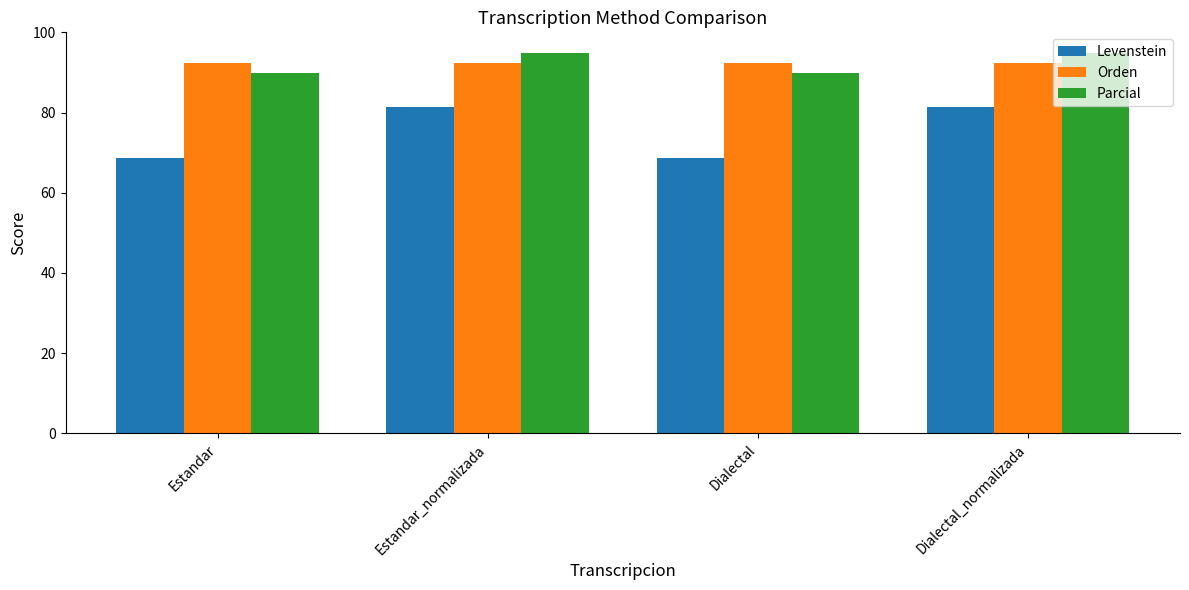

What value does the Levenstein series have at Estandar_normalizada?

81.4